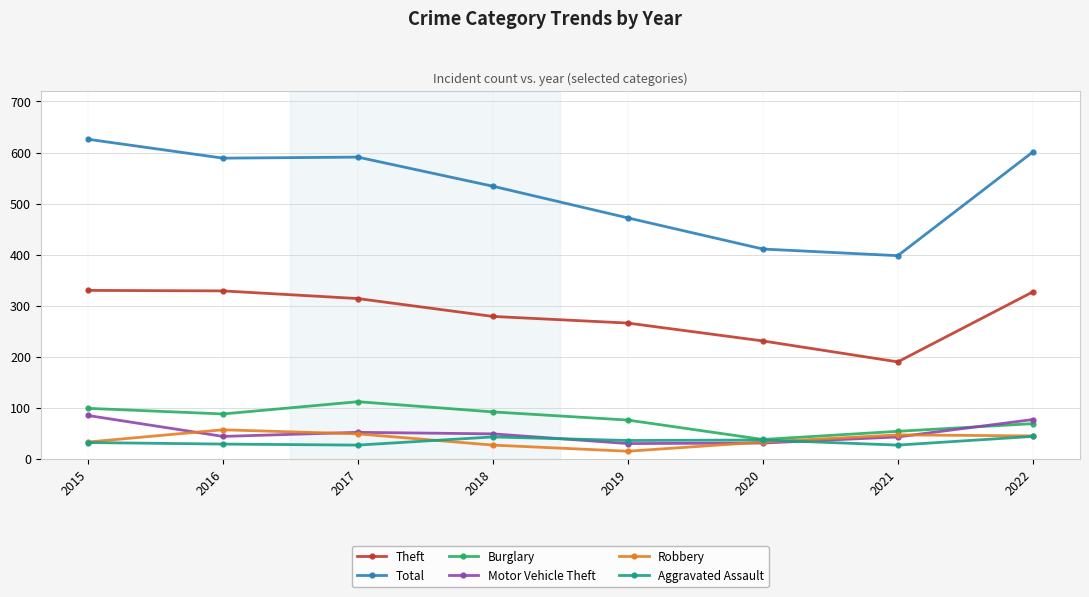

True or false: Burglary and Total intersect in this chart.

False